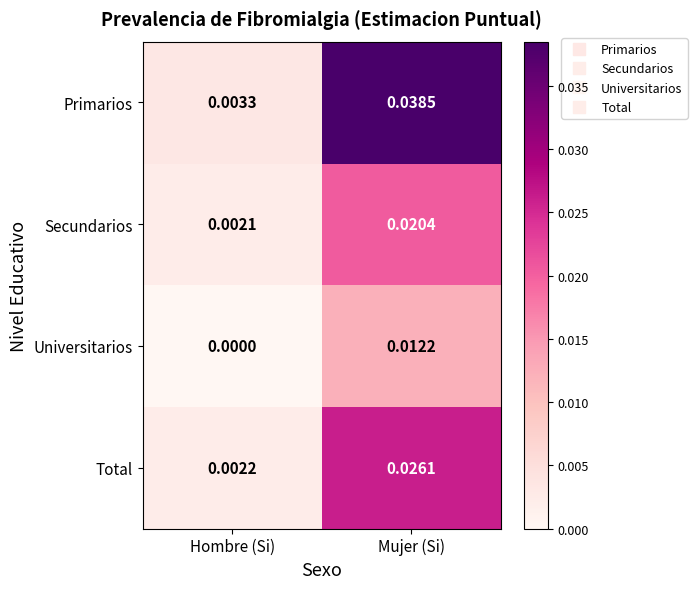

What is the total value across all series at Mujer (Si)?

0.1